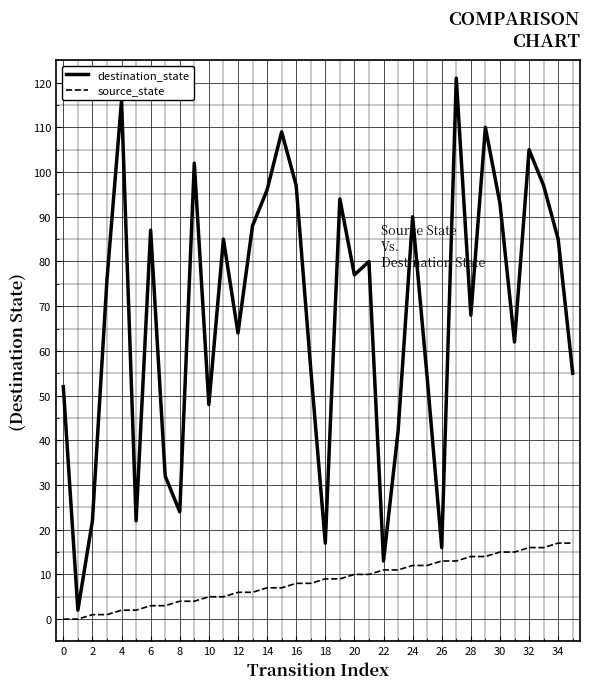

Rank the series by their average value, from lowest to highest.

source_state, destination_state